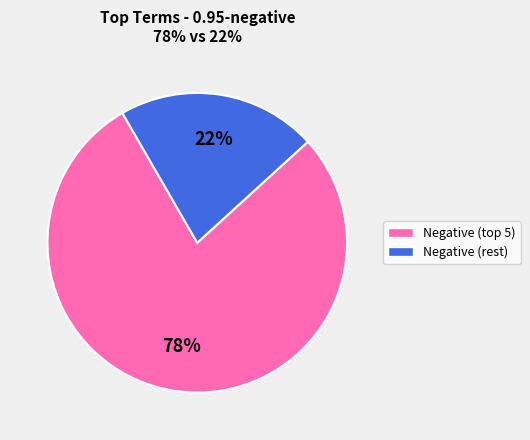

Is there a majority slice in this chart?

Yes